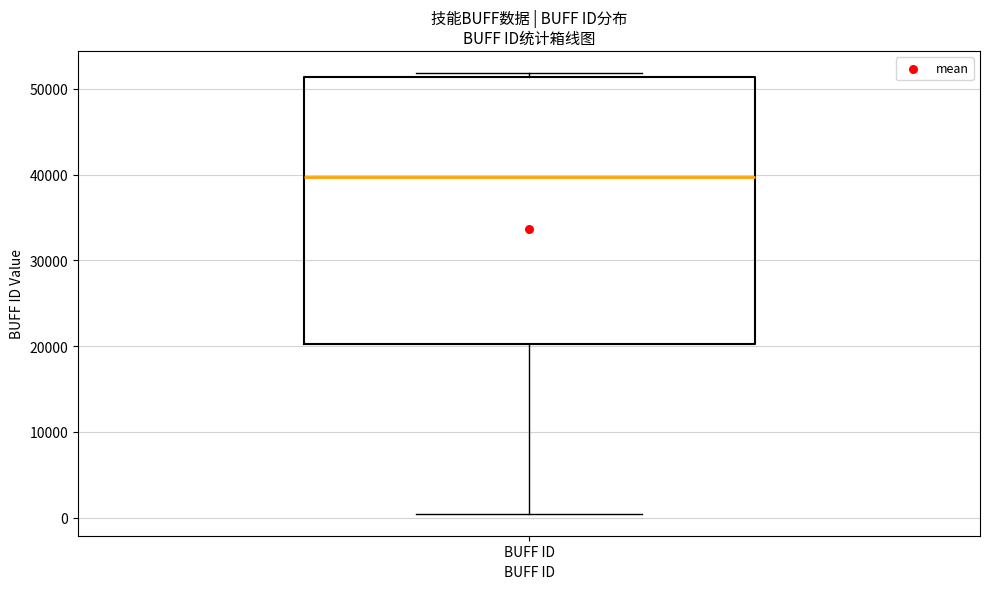

Where does the lower whisker of the box for BUFF ID end on the y-axis? The values are not printed on the chart, so give them approximately, as read against the axis.

0